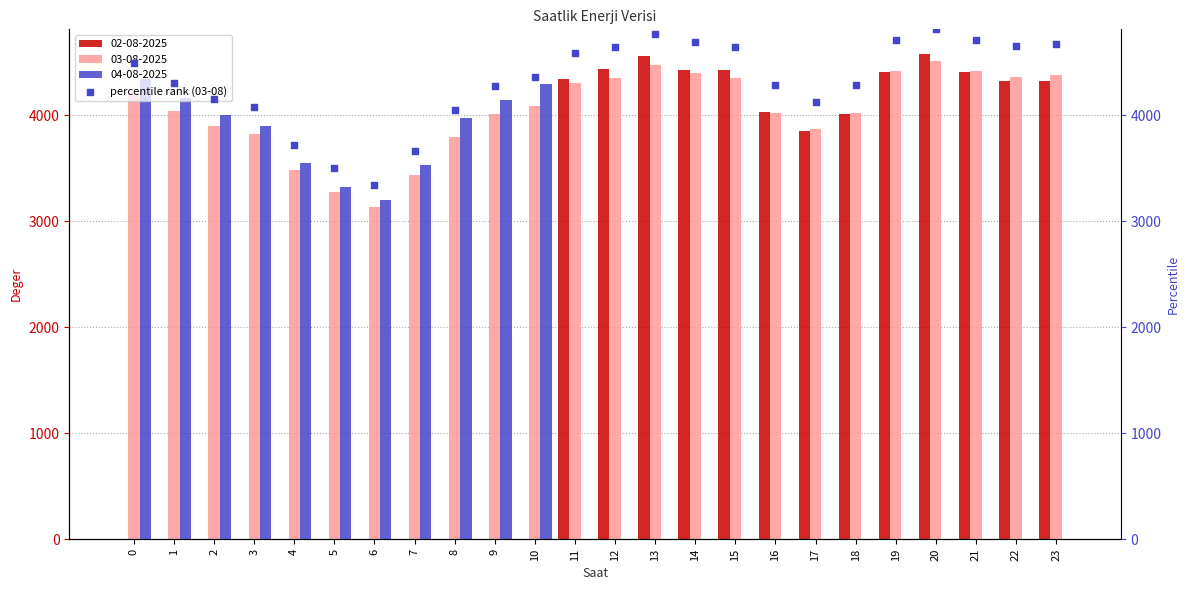

Which has a higher value, 21 or 3?

21